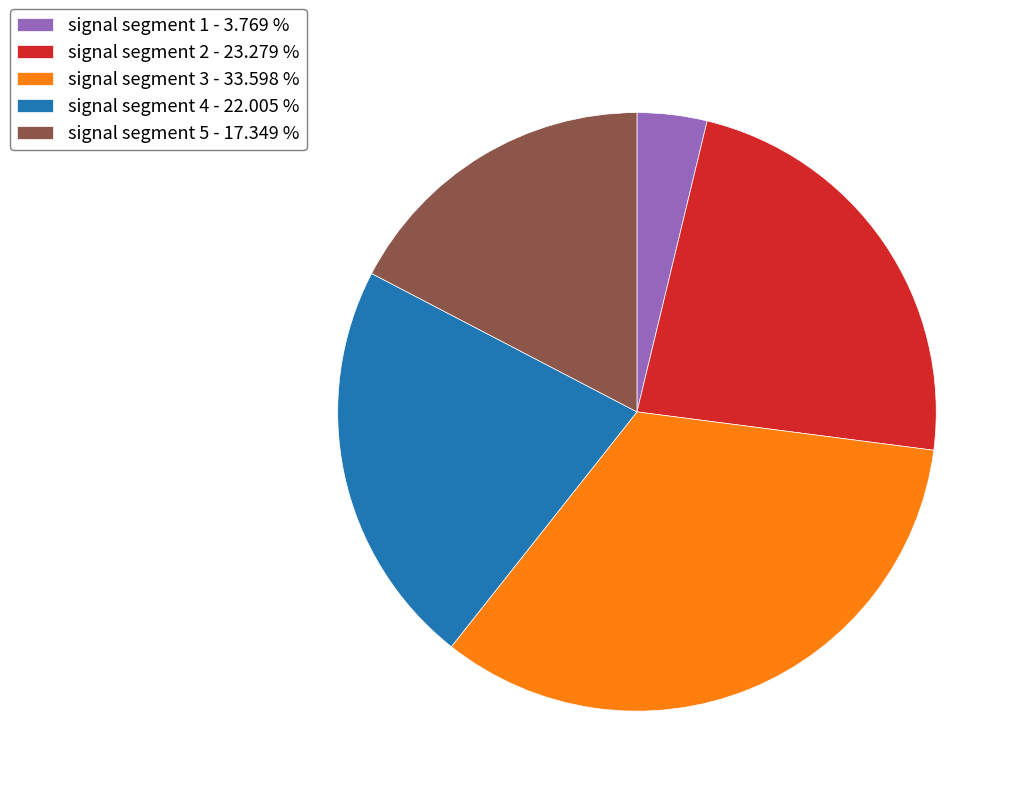

Is the sum of signal segment 1 - 3.769 % and signal segment 3 - 33.598 % greater than half?

No